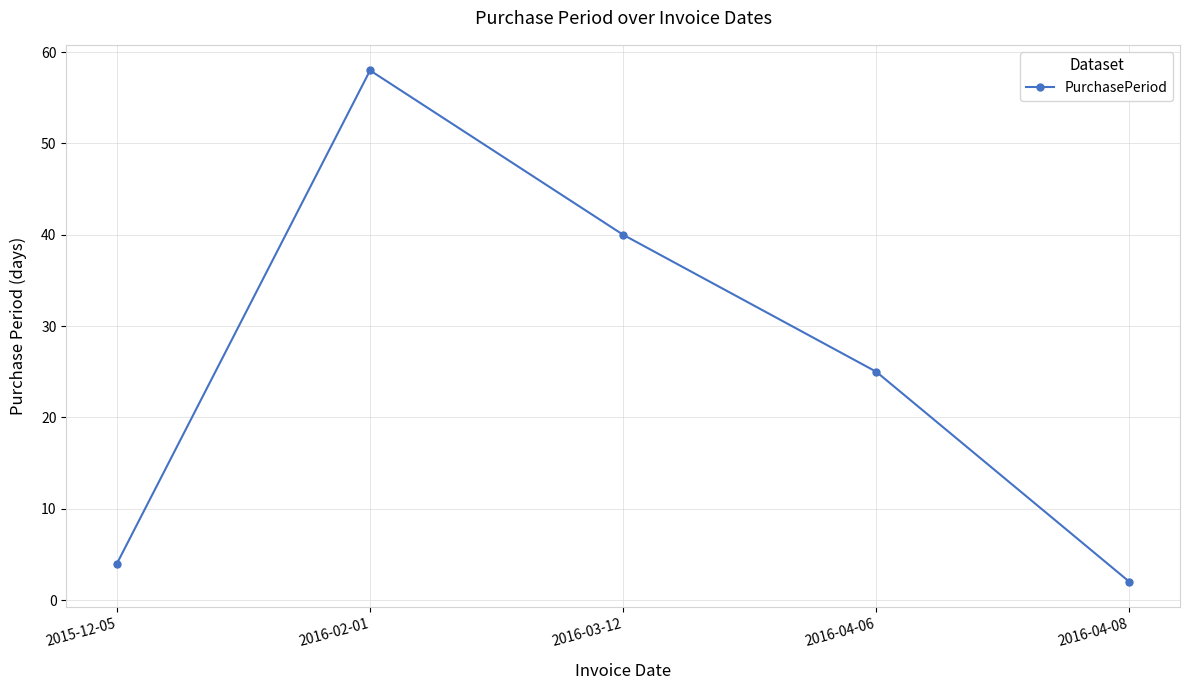

What is the change in value from 2016-03-12 to 2016-04-08?

-38